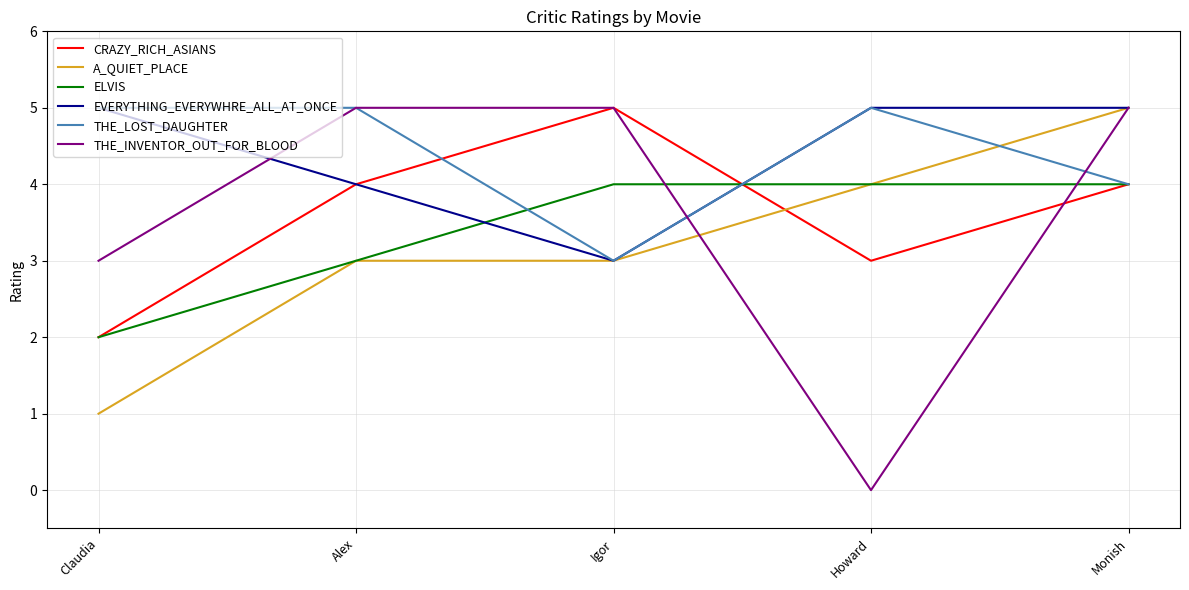

What position from the right is Claudia?

5